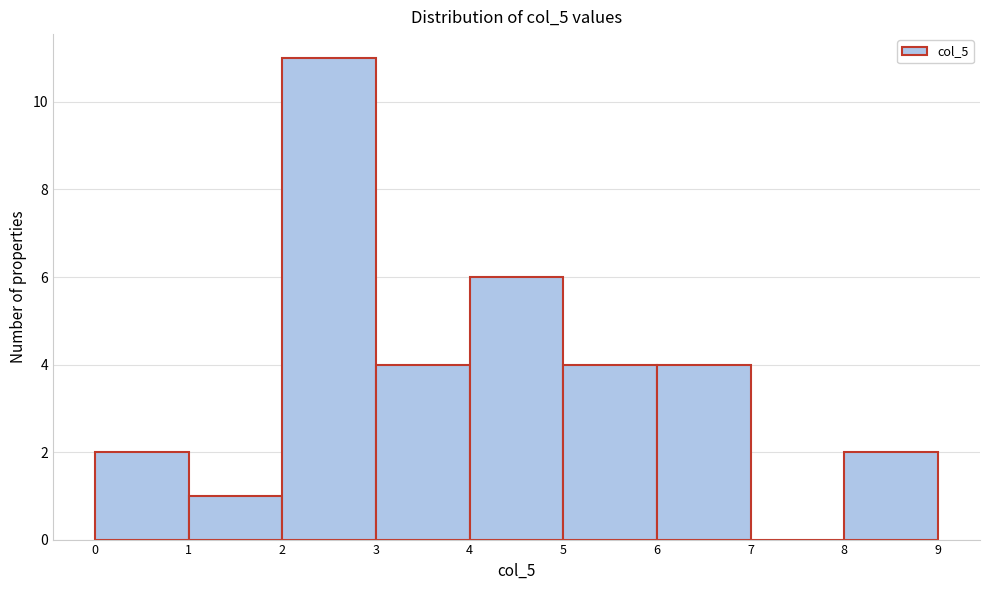

Reading left to right, transcribe this chart: for each bar, give the range it covers on the x-axis and its height. The values are not printed on the chart, so give them approximately, as read against the axis.

0 to 1: 2
1 to 2: 1
2 to 3: 11
3 to 4: 4
4 to 5: 6
5 to 6: 4
6 to 7: 4
7 to 8: 0
8 to 9: 2